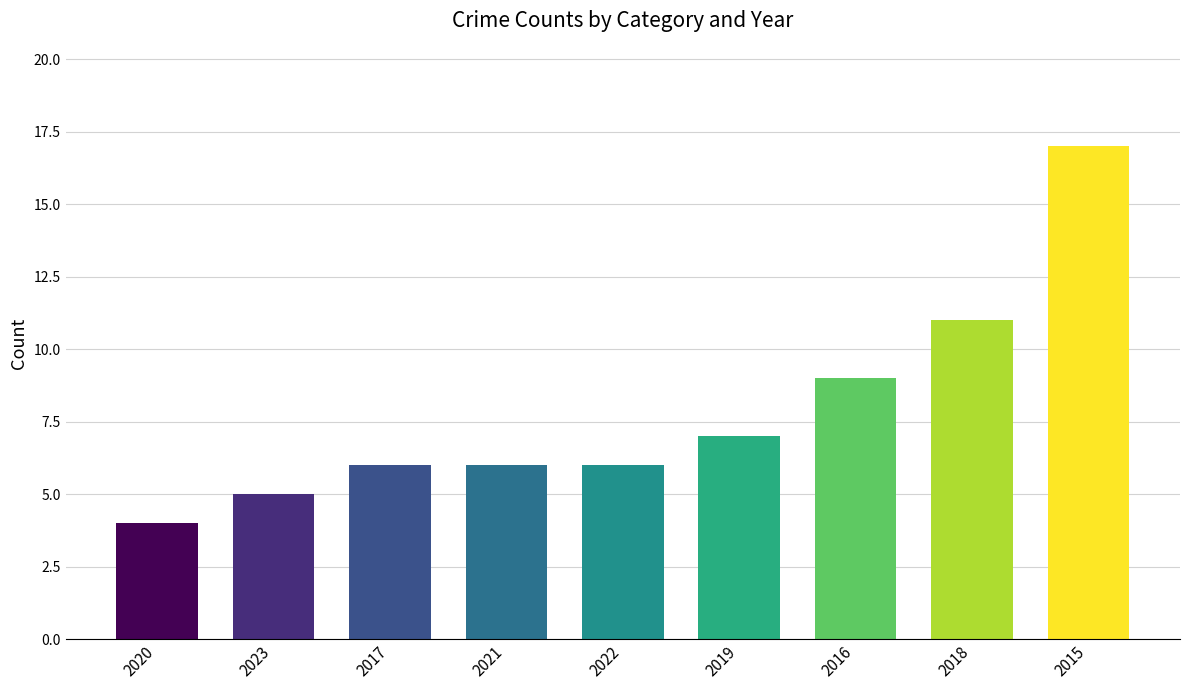

Reading right to left, extract all data points from this chart.

2015=17	2018=11	2016=9	2019=7	2022=6	2021=6	2017=6	2023=5	2020=4